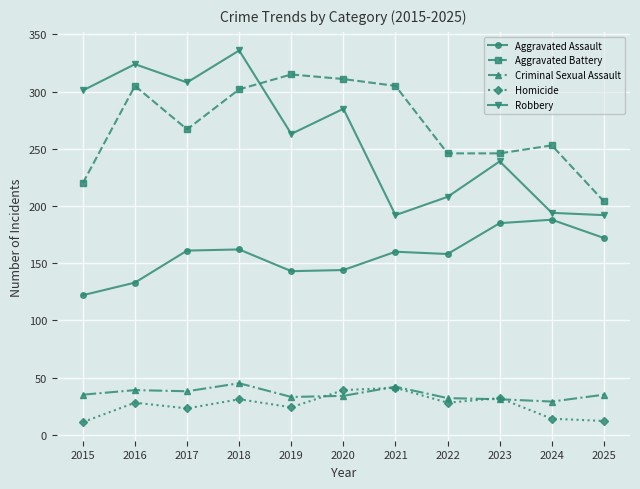

How many data points in Robbery are less than 263?

5